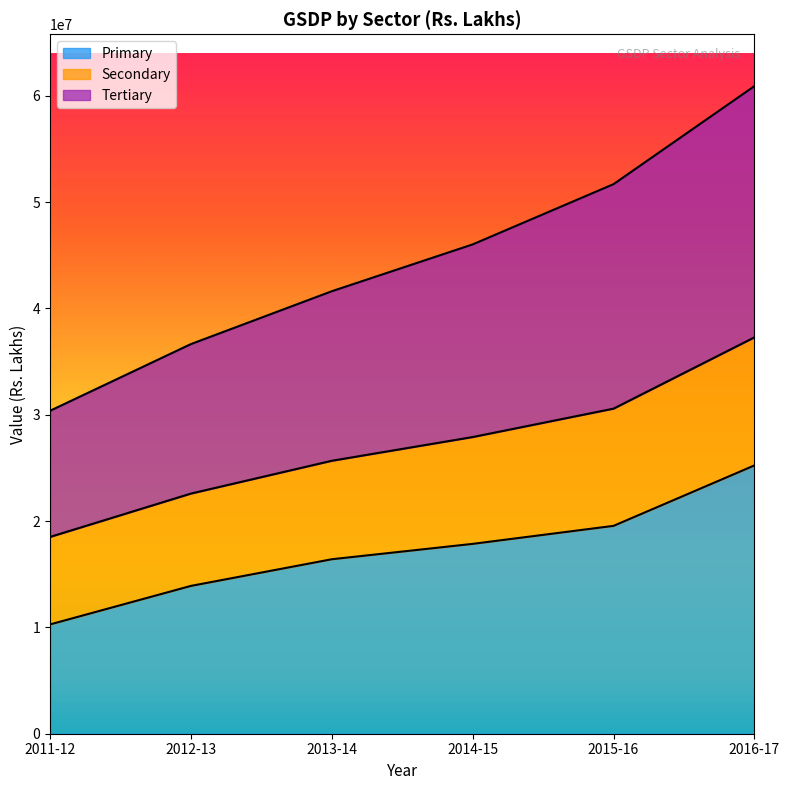

At which category is the sum across all series the highest?

2016-17